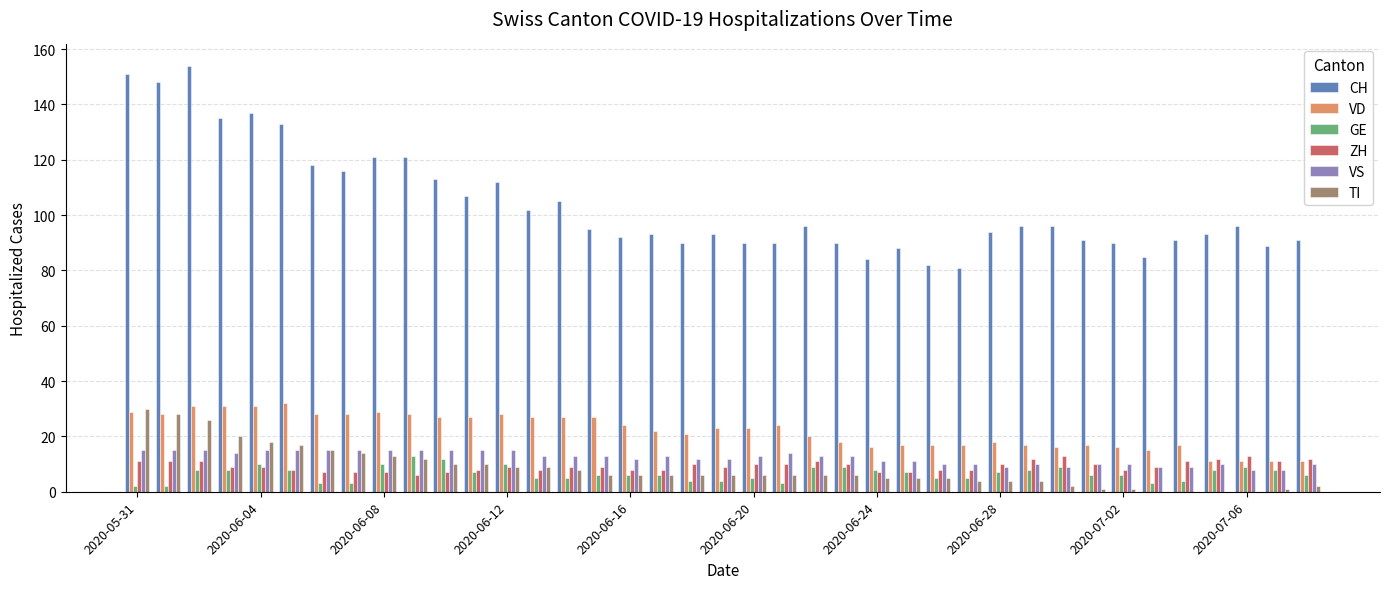

Count the number of categories in the chart.

39